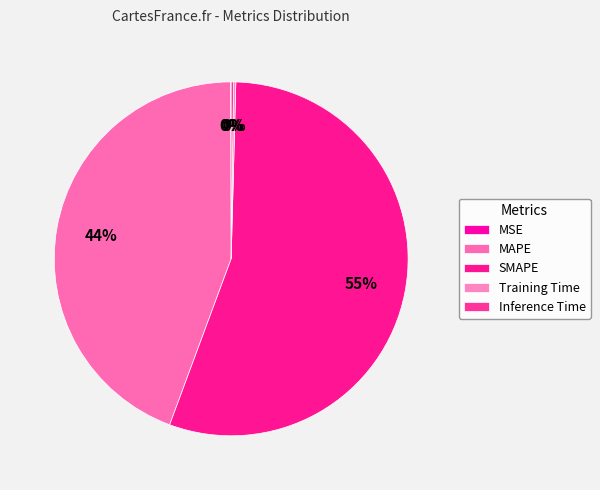

Combined, do MAPE and Inference Time account for over 50%?

No